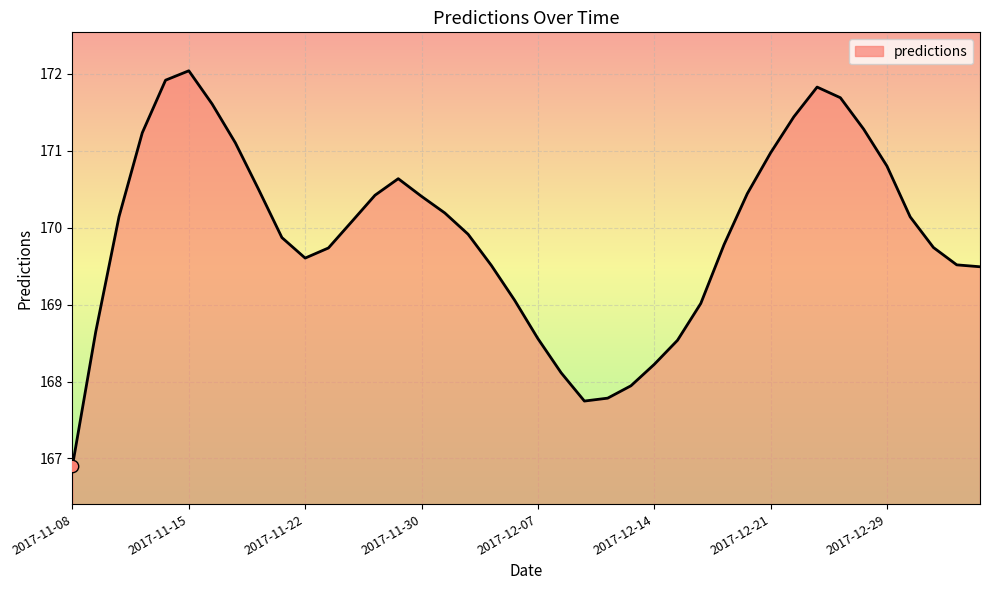

What is the greatest value displayed?

172.0